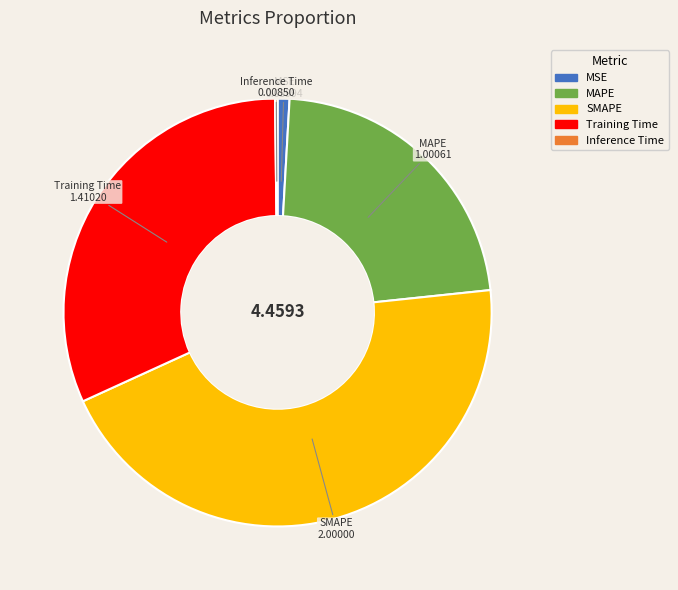

Which slice is the largest?

SMAPE